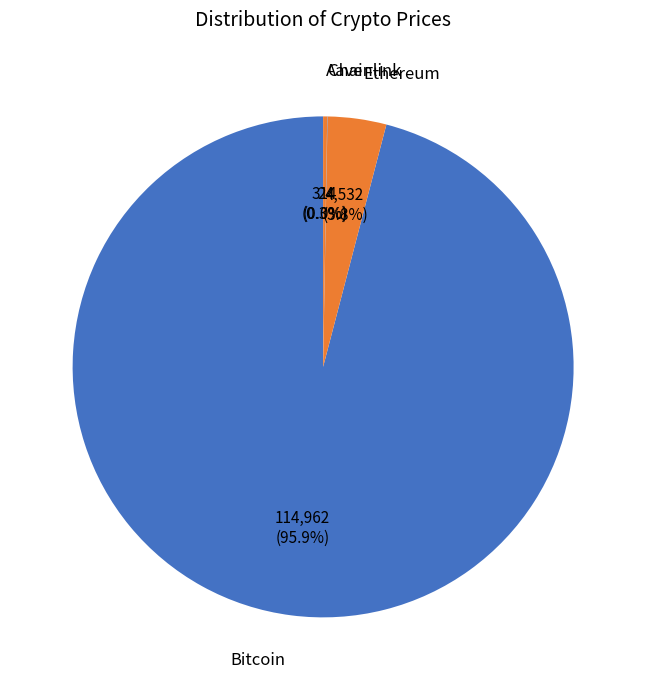

Which has a higher value, Bitcoin or Ethereum?

Bitcoin